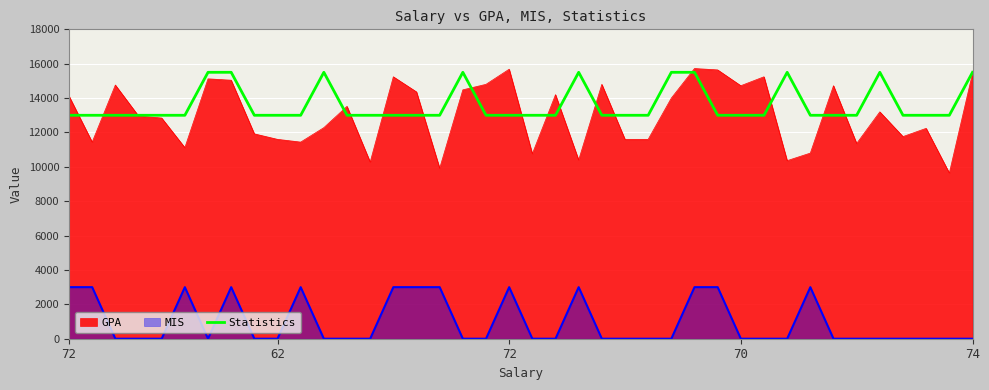

How many data points does each series have?

40